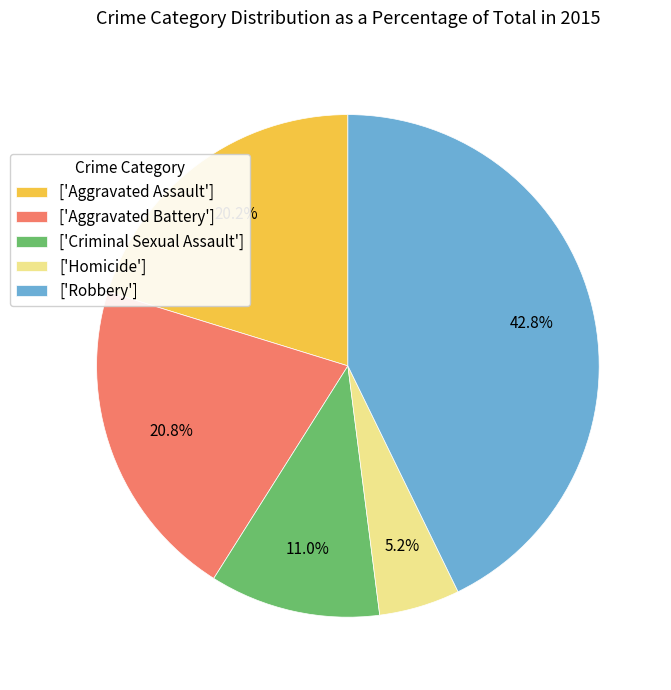

Is ['Aggravated Assault'] the majority of the pie?

No